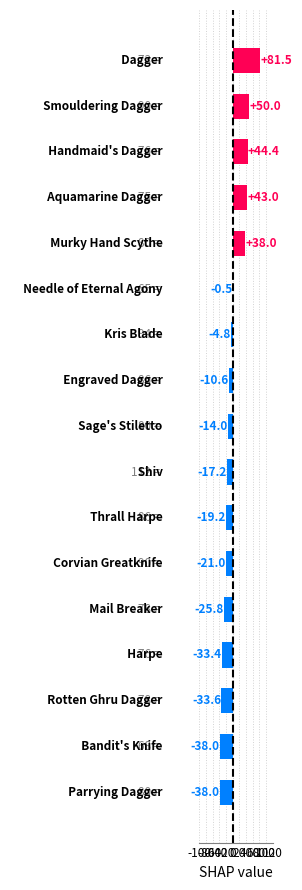

How many values are above zero?

5